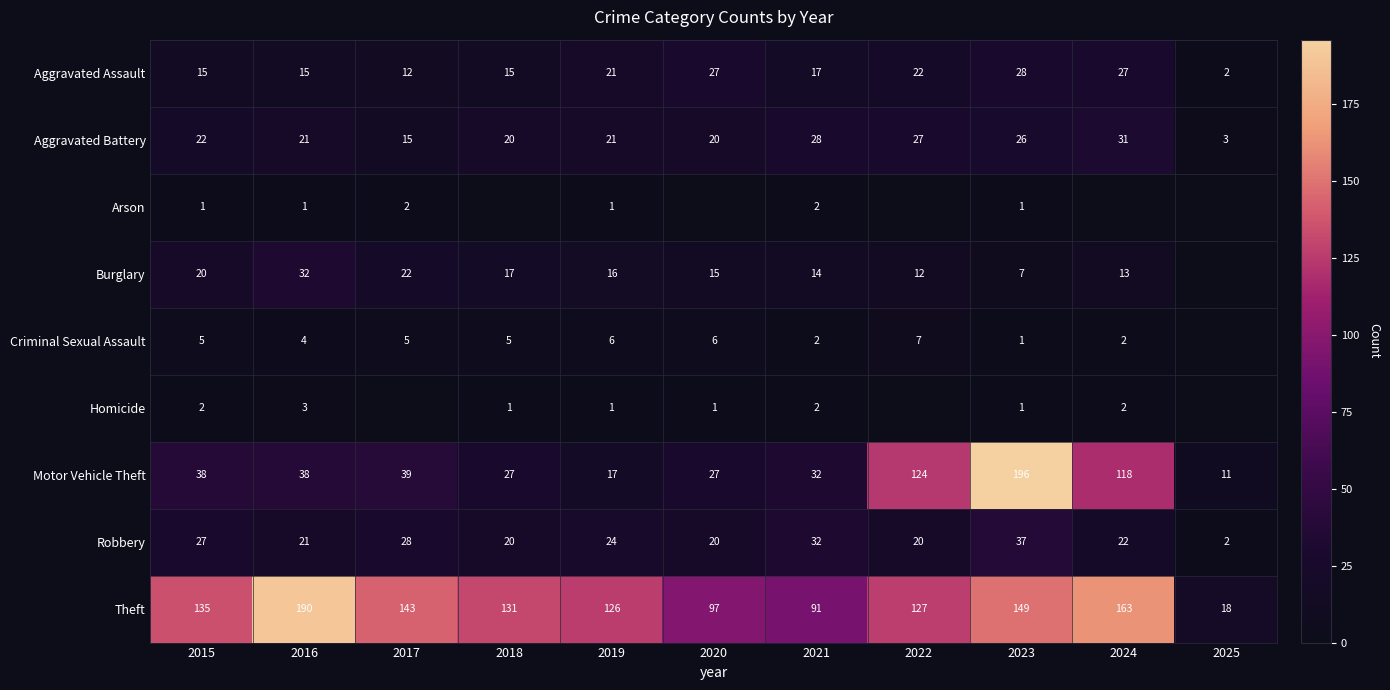

Which category has the lowest value in the Motor Vehicle Theft series?

2025